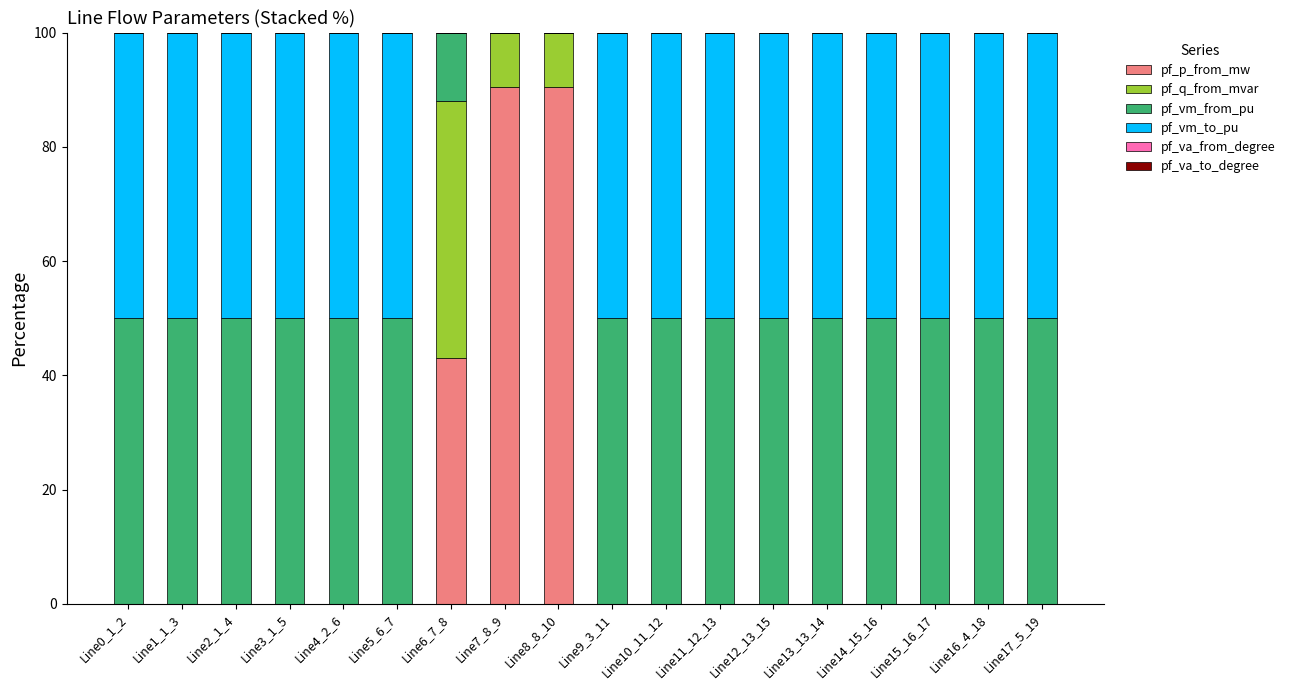

Count the number of data series in this chart.

6